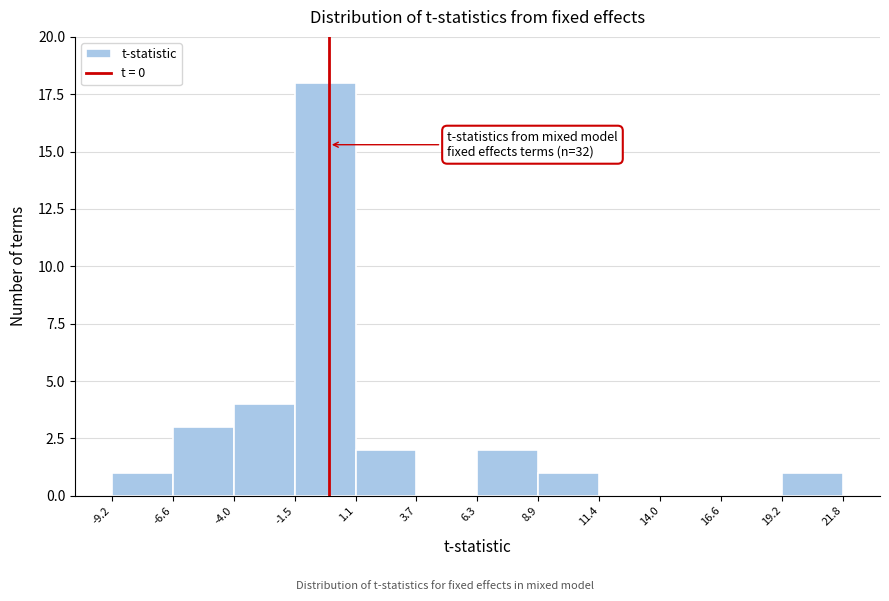

Over which range of the x-axis is the bar tallest?

-1.5 to 1.1